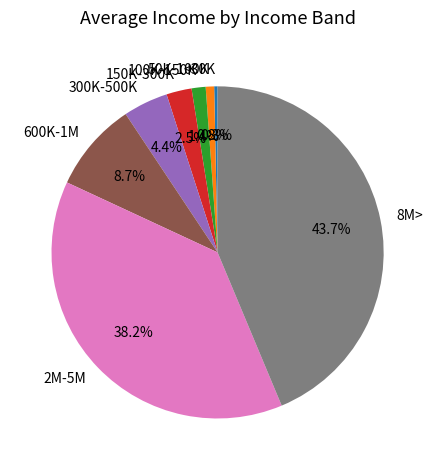

To the nearest percent, what portion does 8M> represent?

44%